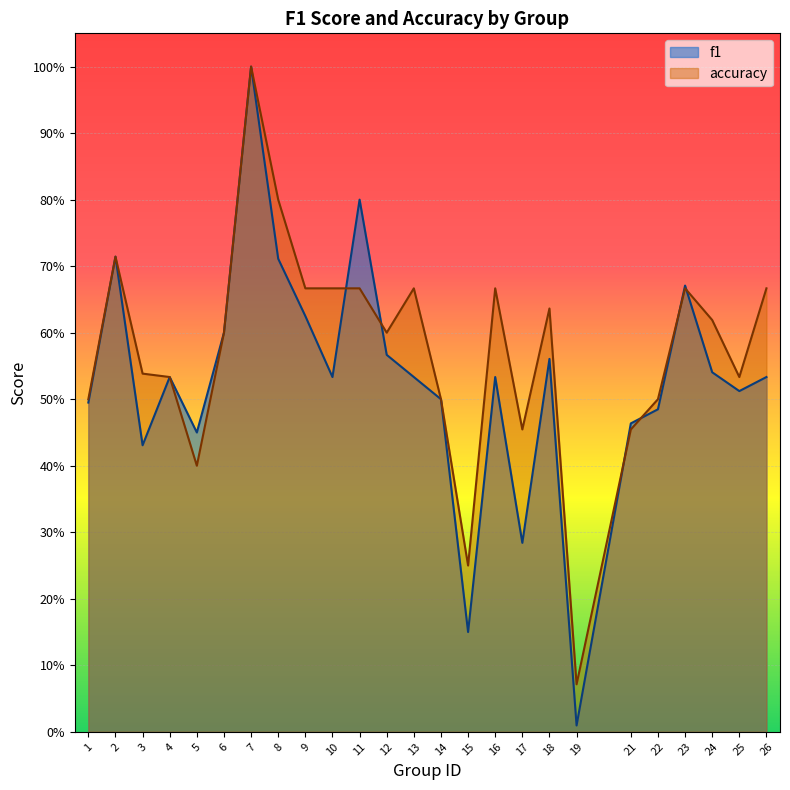

At which category does f1 reach its first local valley?

3